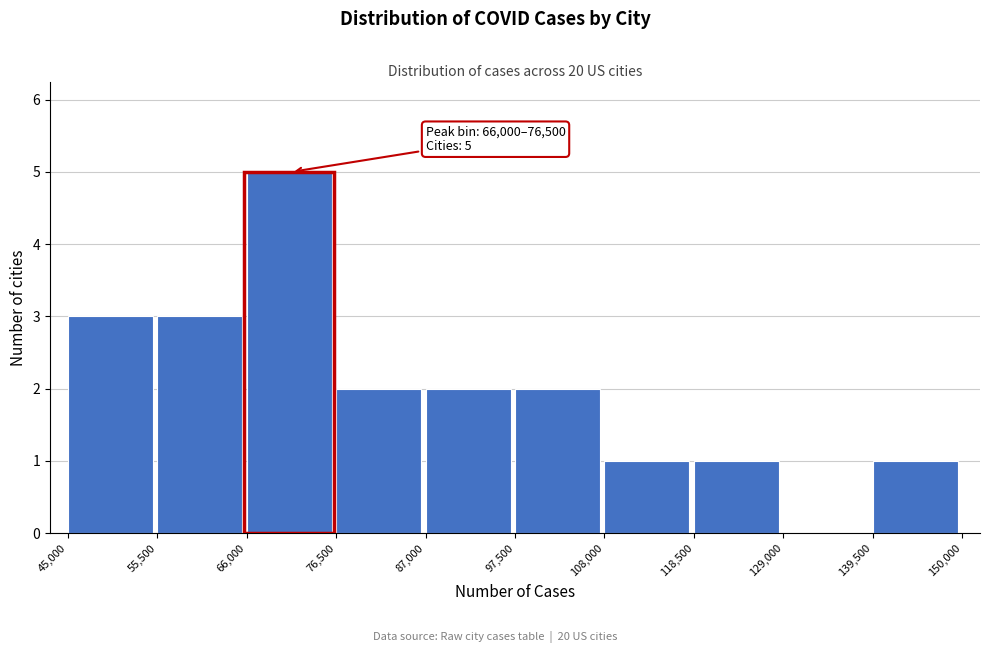

Which range on the x-axis has the tallest bar?

66,000 to 76,500